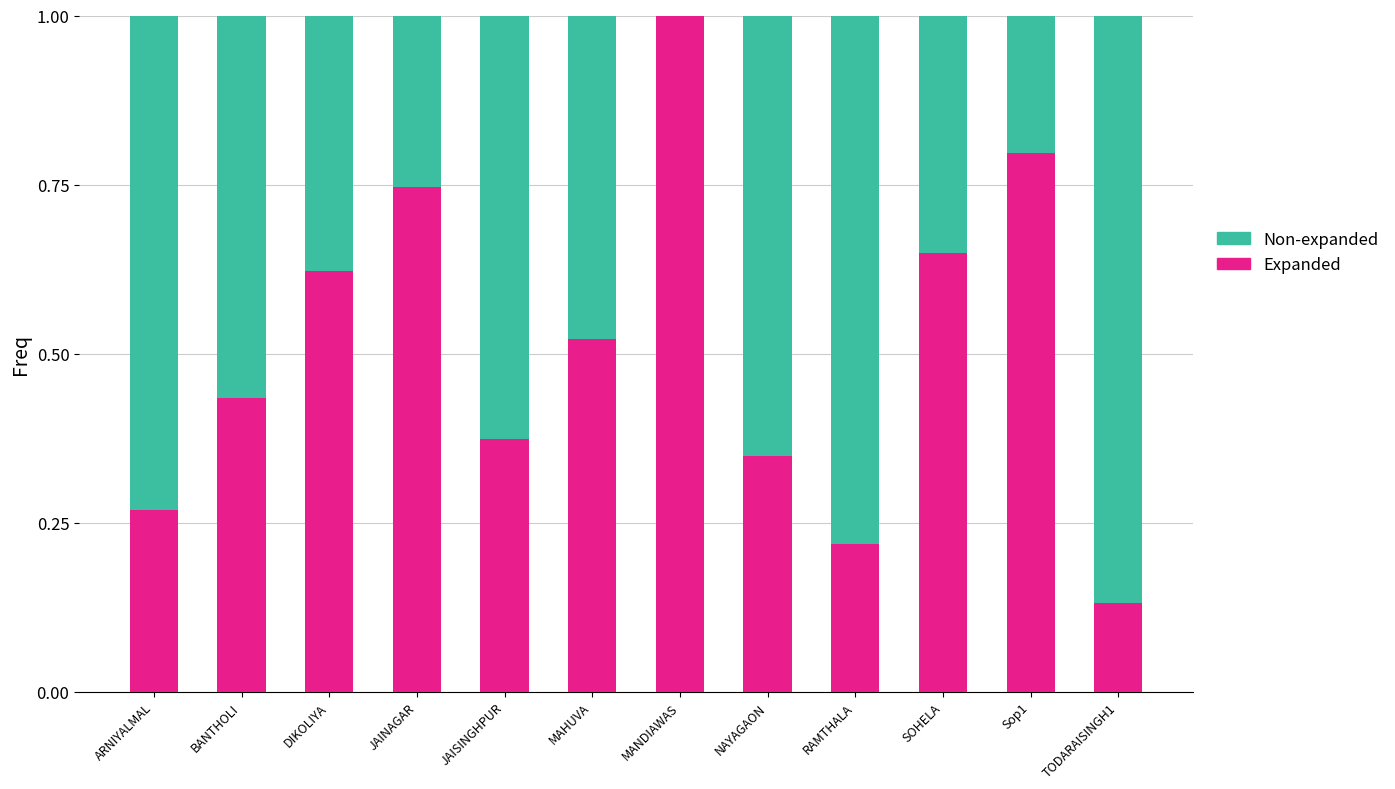

The Expanded series shows 0.2 at TODARAISINGH1. True or false?

False